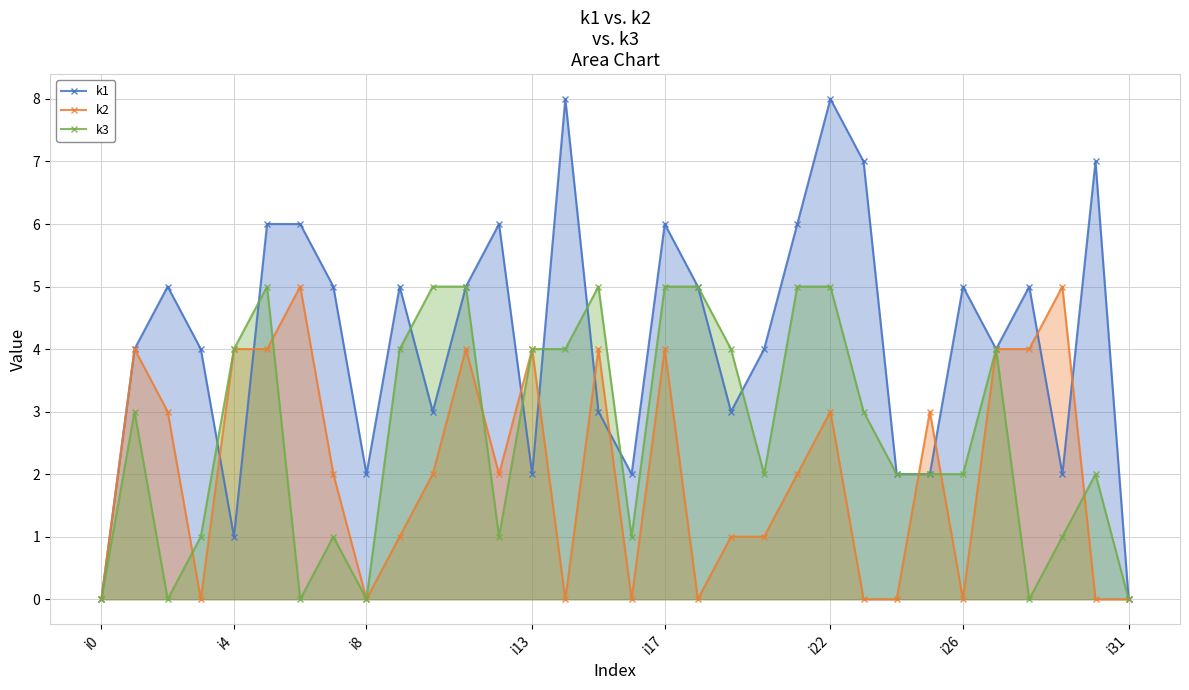

Is it true that k1 equals 2 at i13?

True